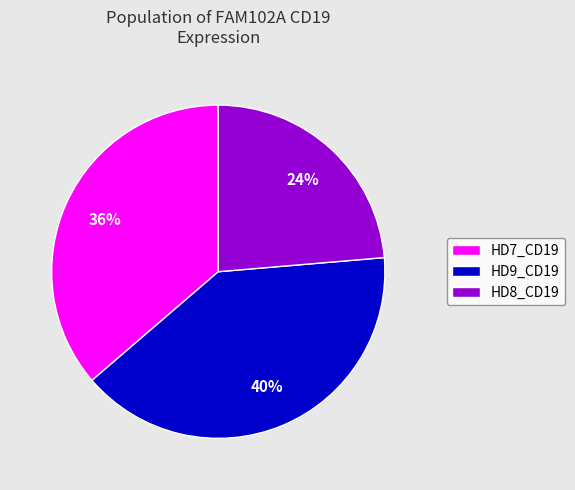

What percentage is the HD8_CD19 slice, to the nearest percent?

24%